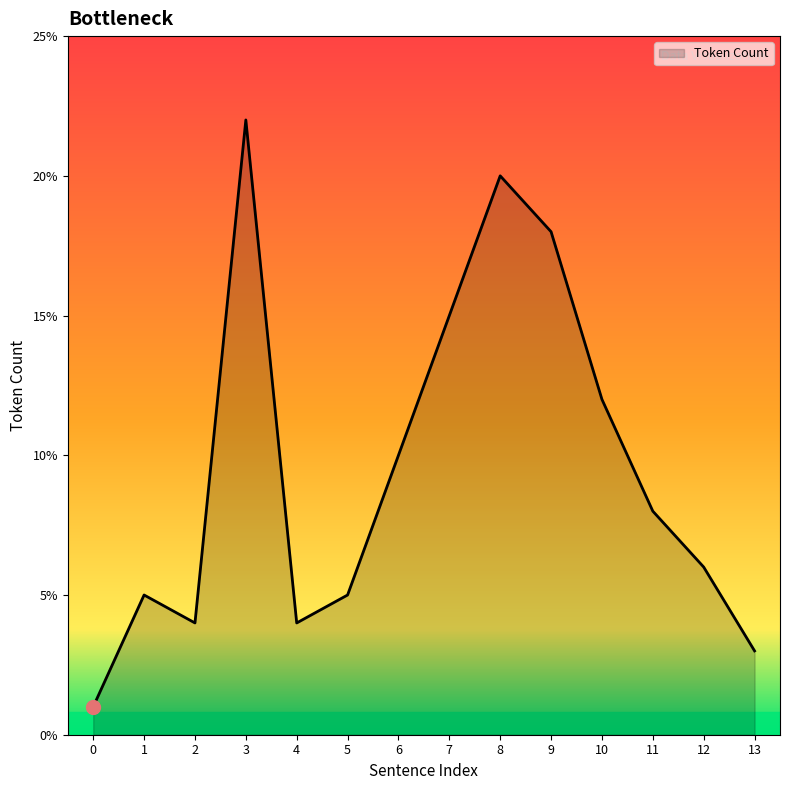

Reading left to right, transcribe all the data shown in this chart.

1	5	4	22	4	5	10	15	20	18	12	8	6	3